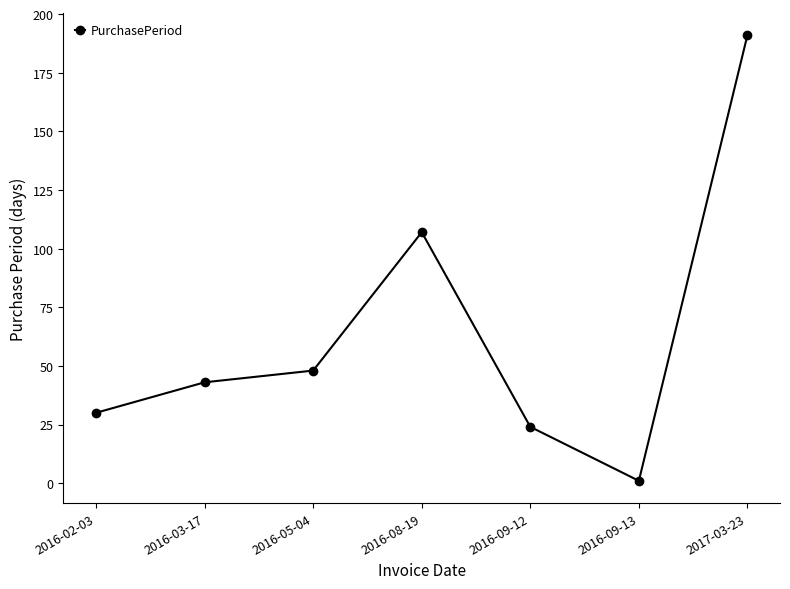

How many interior local peaks (higher than both neighbors) does the data have?

1